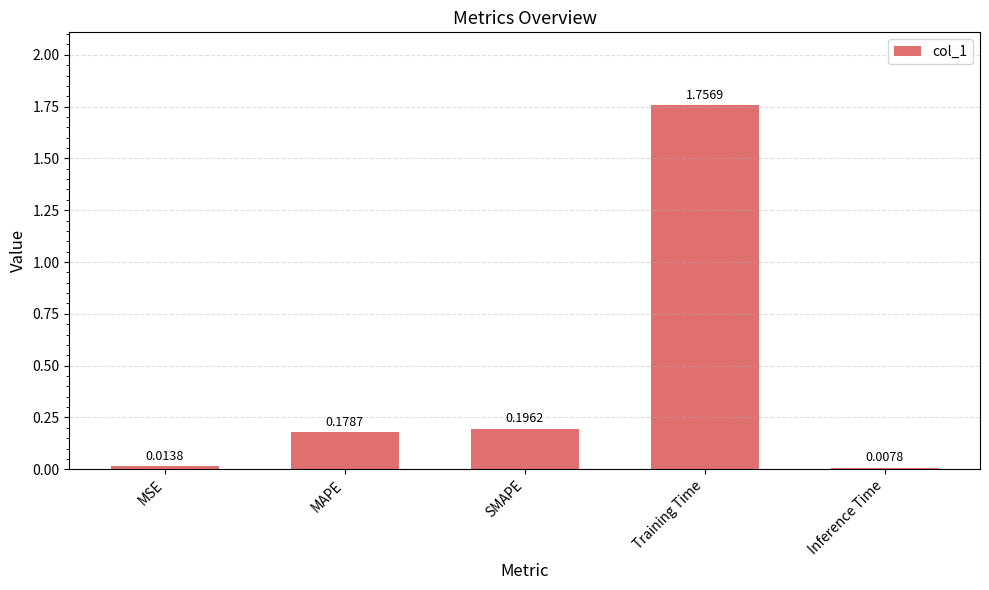

At which label is the value closest to 0?

Inference Time